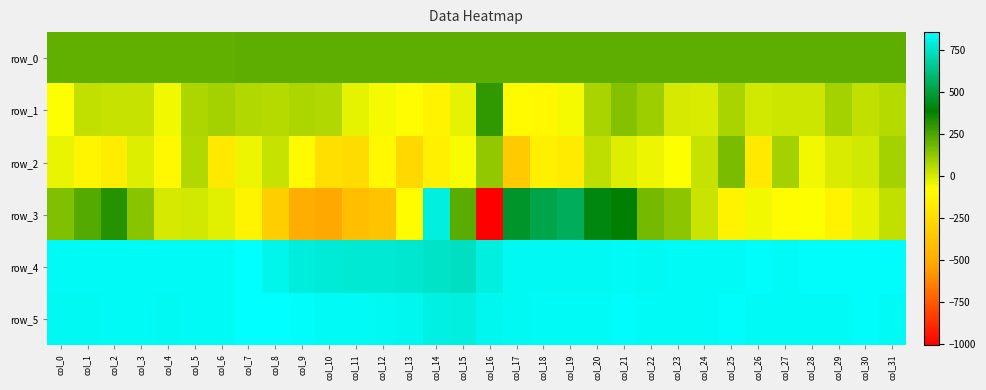

At which label is row_1 closest to 78?

col_9